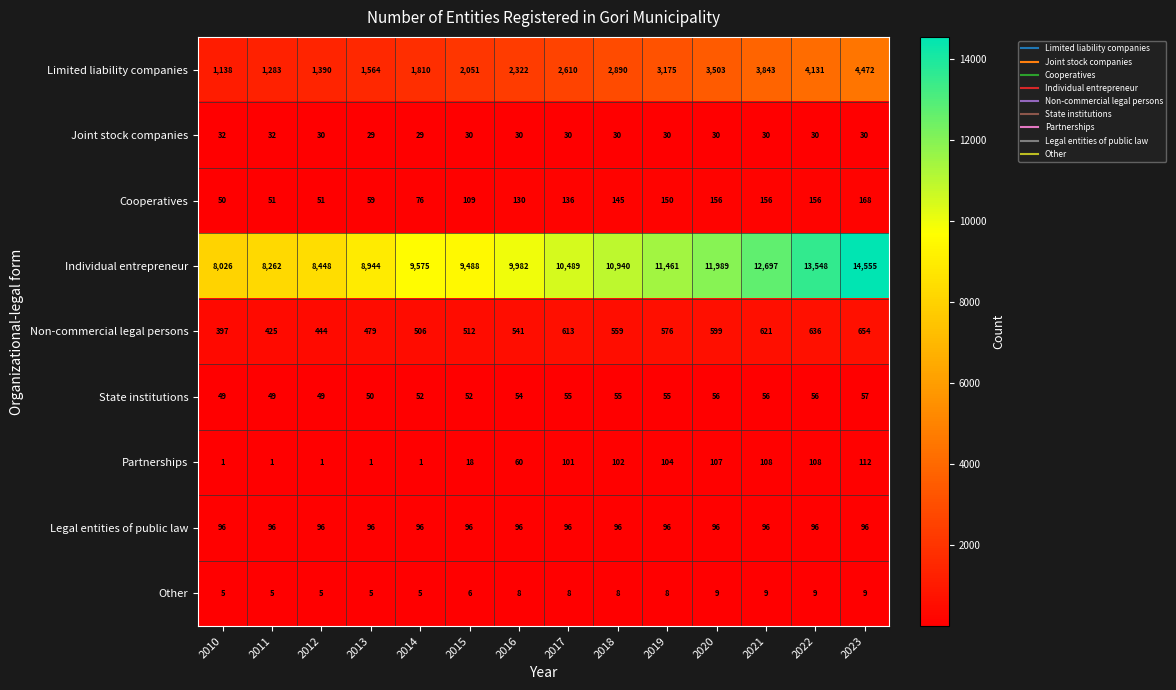

Where is Cooperatives nearest to the value 109?

2015